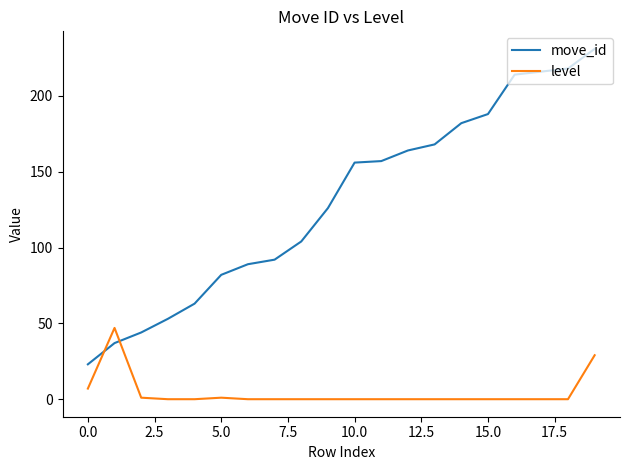

What is the difference between the maximum and minimum values in the level series?

47